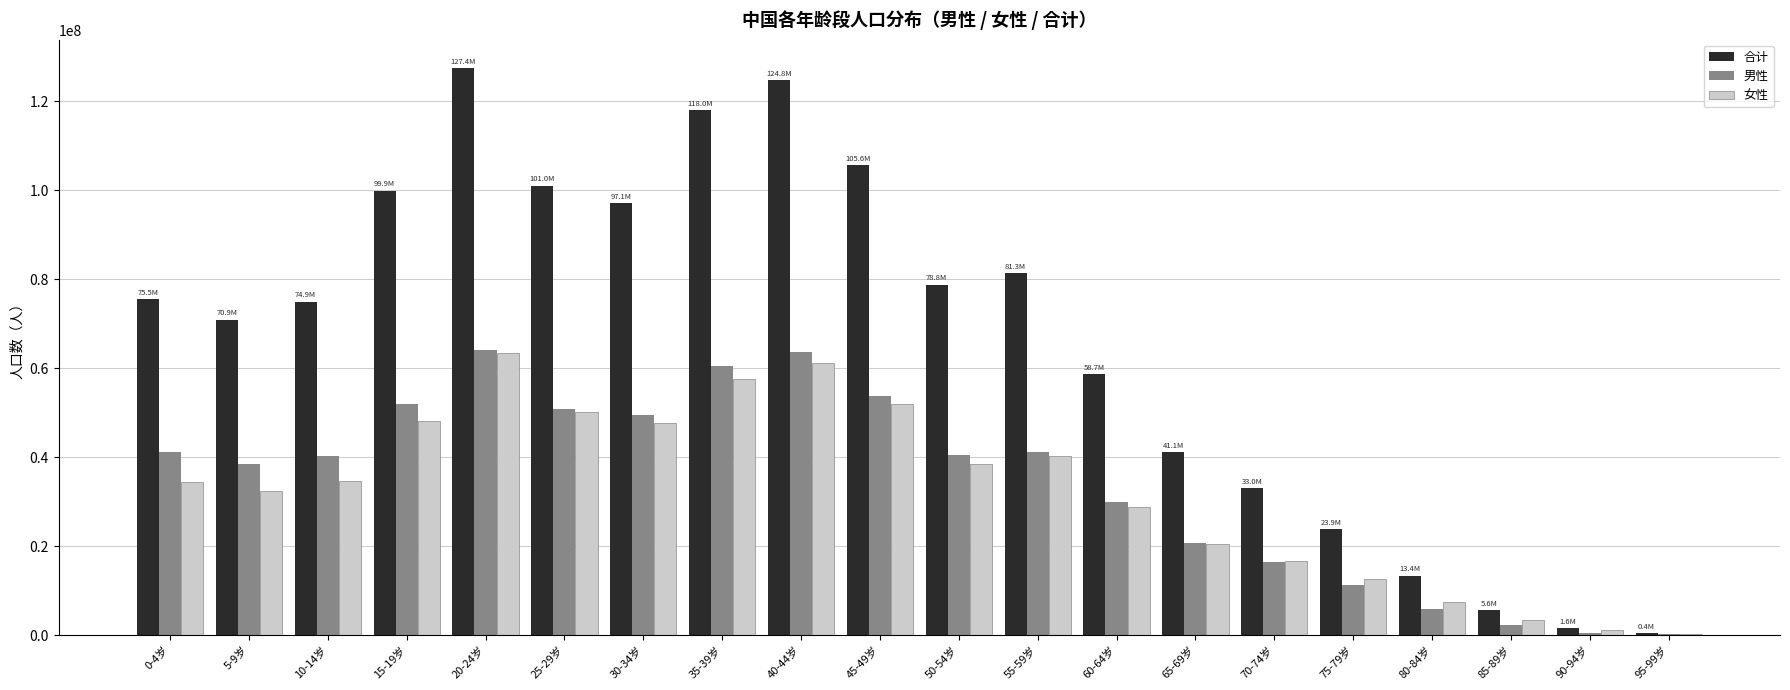

Which series has the widest spread of values?

合计